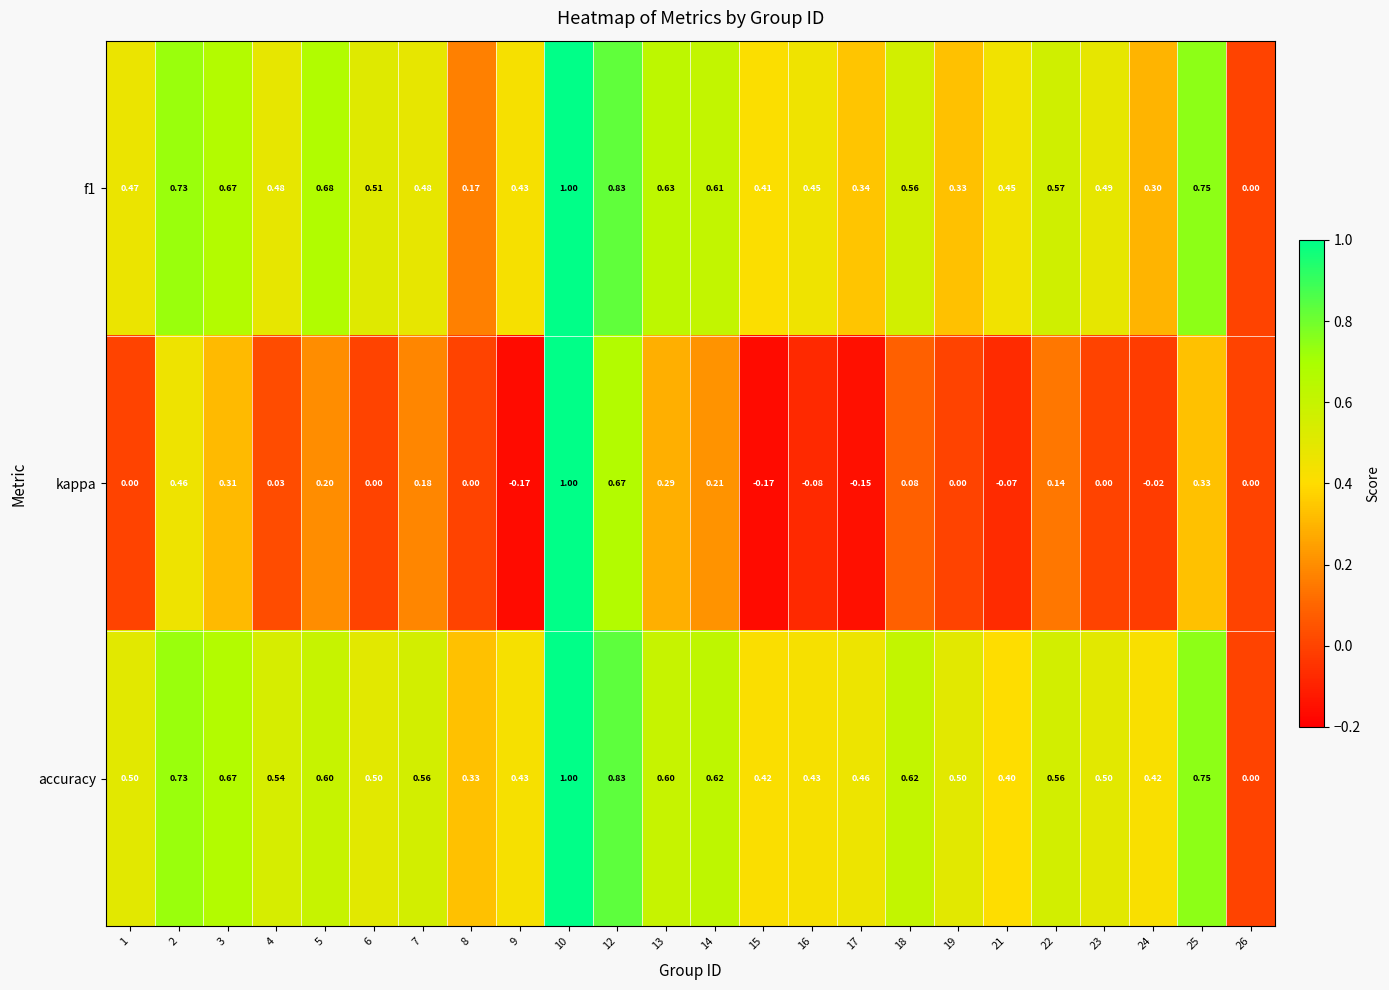

Which series has the largest total across all categories?

accuracy